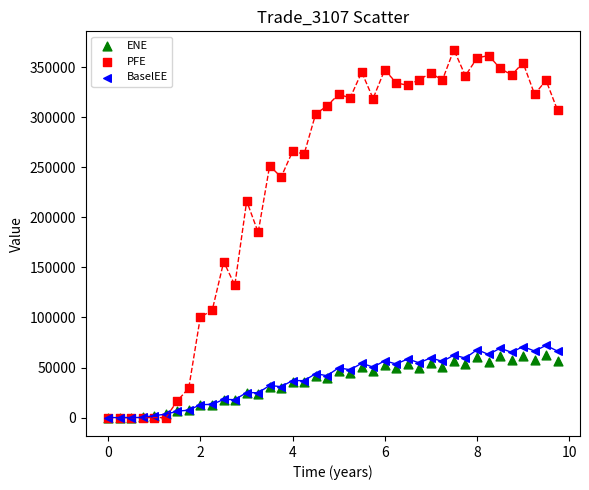

What are all the series names shown in the legend?

ENE, PFE, BaselEE